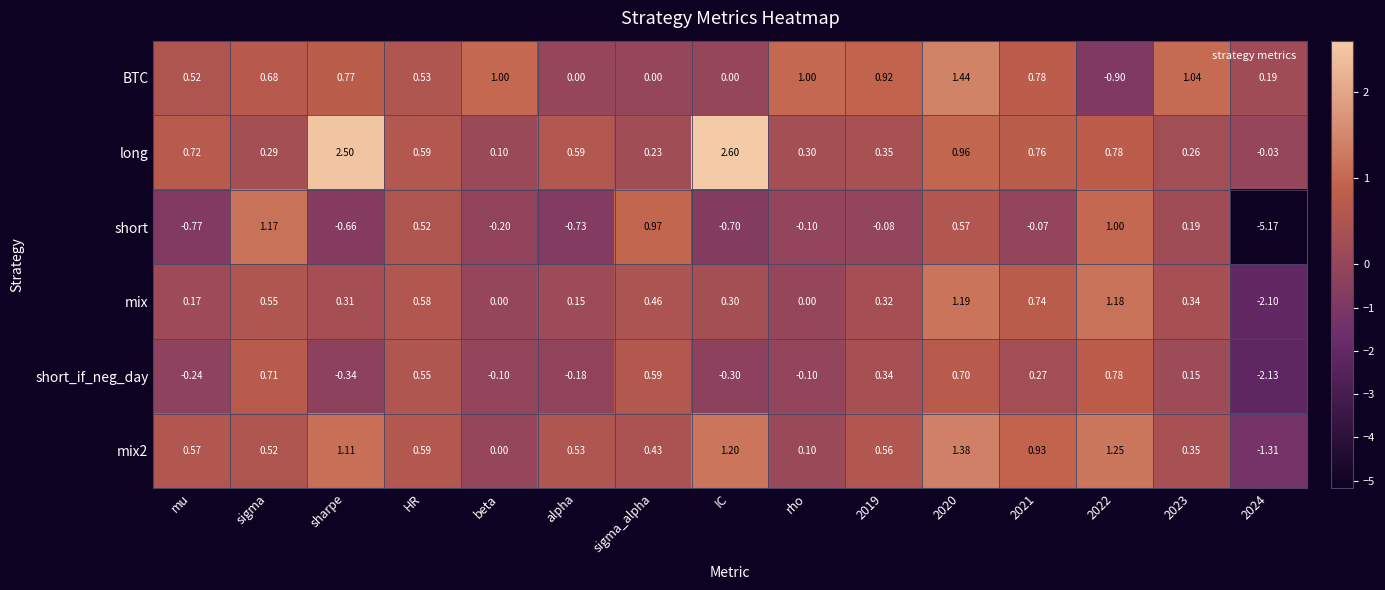

Which series has the widest spread of values?

short